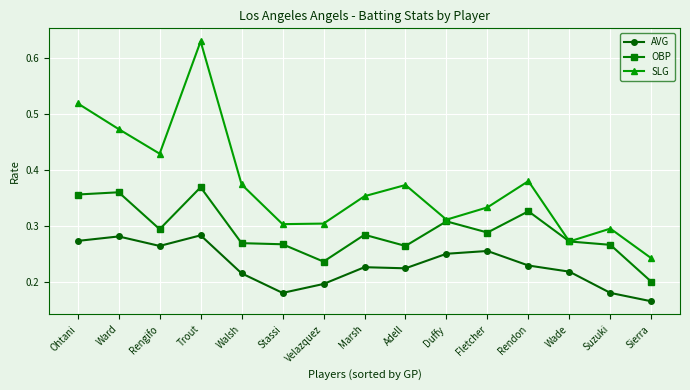

List the series in order of their overall mean, highest first.

SLG, OBP, AVG